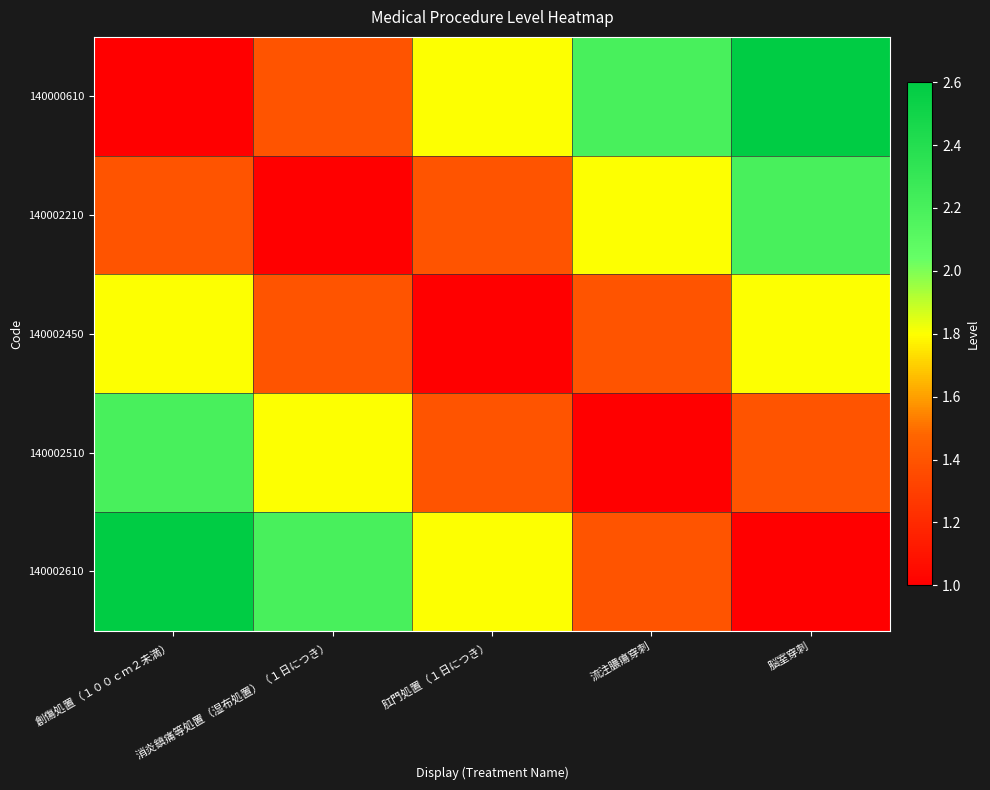

Reading right to left, extract all data points from this chart.

140000610: 脳室穿刺=2.6	流注膿瘍穿刺=2.2	肛門処置（１日につき）=1.8	消炎鎮痛等処置（湿布処置）（１日につき）=1.4	創傷処置（１００ｃｍ２未満）=1.0
140002210: 脳室穿刺=2.2	流注膿瘍穿刺=1.8	肛門処置（１日につき）=1.4	消炎鎮痛等処置（湿布処置）（１日につき）=1.0	創傷処置（１００ｃｍ２未満）=1.4
140002450: 脳室穿刺=1.8	流注膿瘍穿刺=1.4	肛門処置（１日につき）=1.0	消炎鎮痛等処置（湿布処置）（１日につき）=1.4	創傷処置（１００ｃｍ２未満）=1.8
140002510: 脳室穿刺=1.4	流注膿瘍穿刺=1.0	肛門処置（１日につき）=1.4	消炎鎮痛等処置（湿布処置）（１日につき）=1.8	創傷処置（１００ｃｍ２未満）=2.2
140002610: 脳室穿刺=1.0	流注膿瘍穿刺=1.4	肛門処置（１日につき）=1.8	消炎鎮痛等処置（湿布処置）（１日につき）=2.2	創傷処置（１００ｃｍ２未満）=2.6